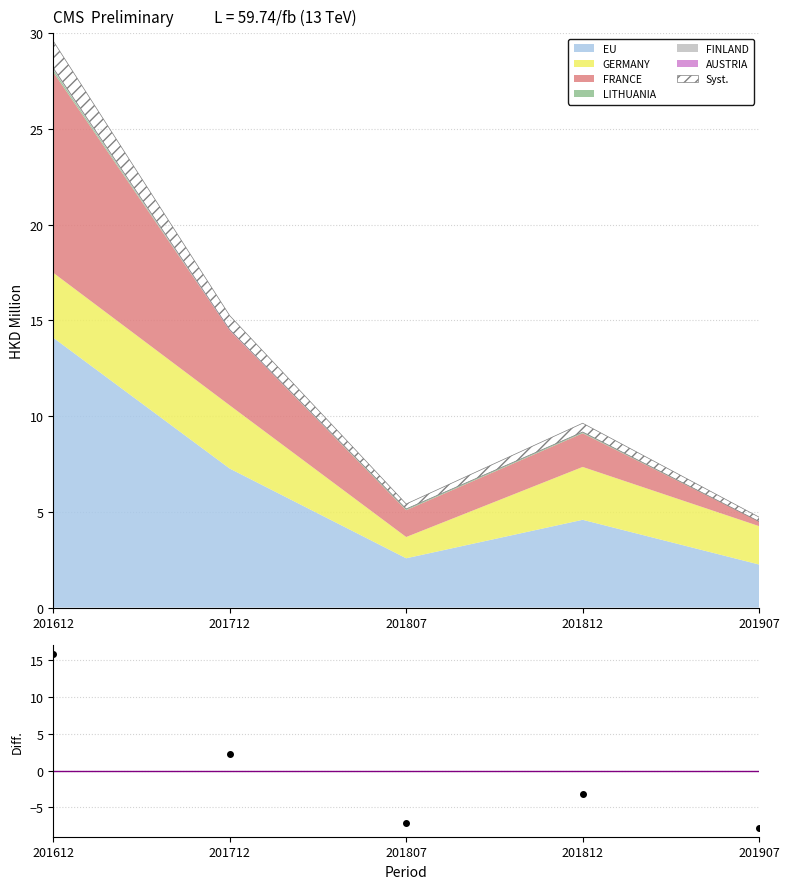

What is the sum of the values at 201612 and 201712?

18.1